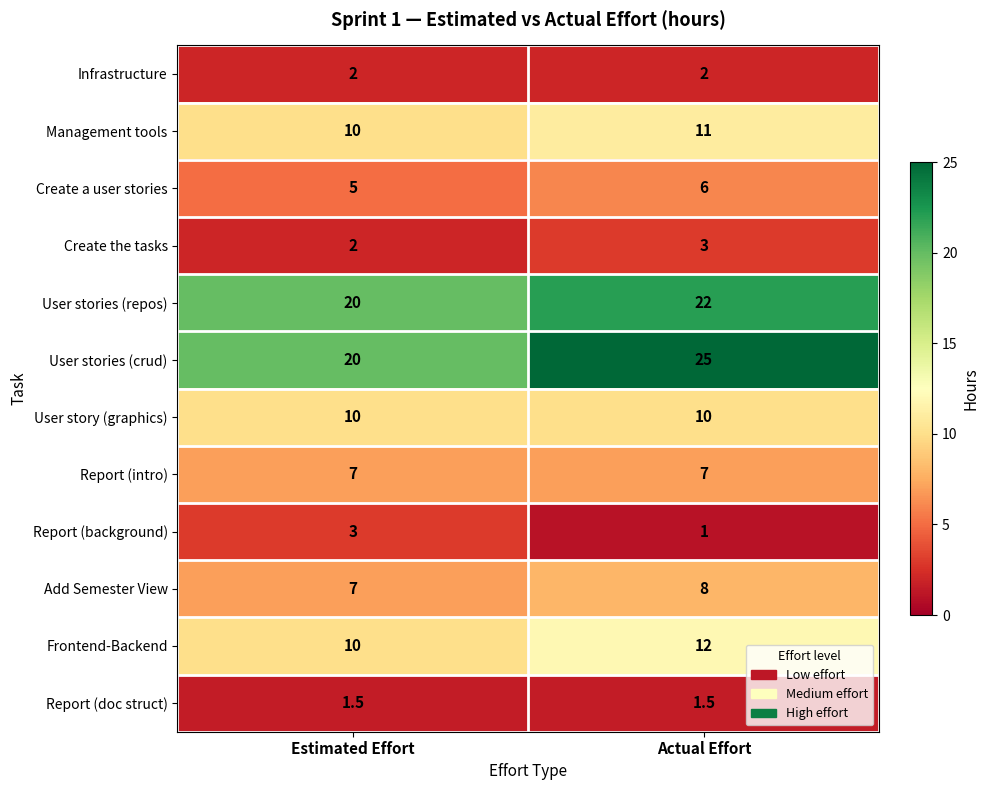

How many data points does each series have?

2